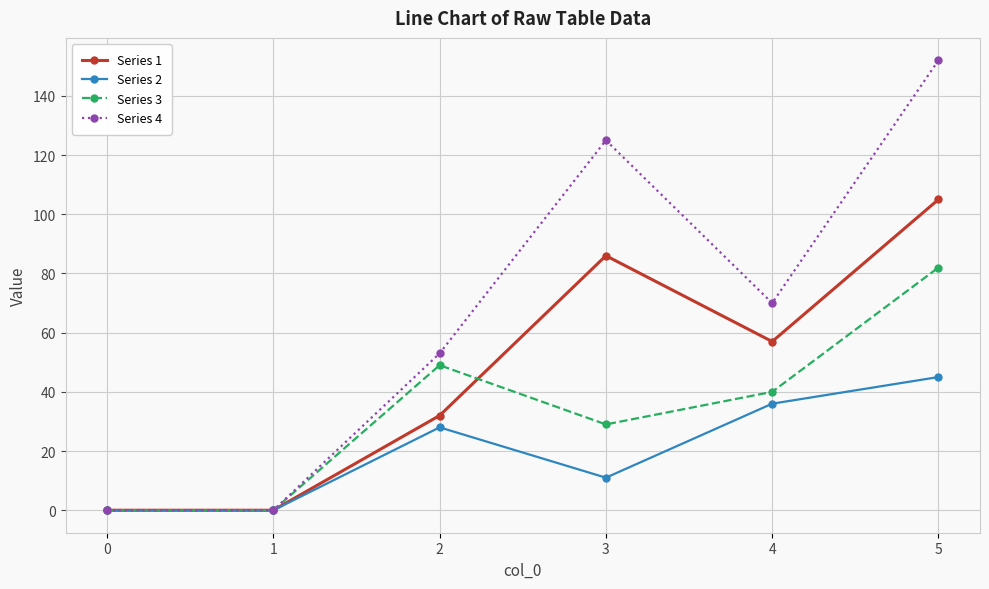

How many lines are shown in the chart?

4